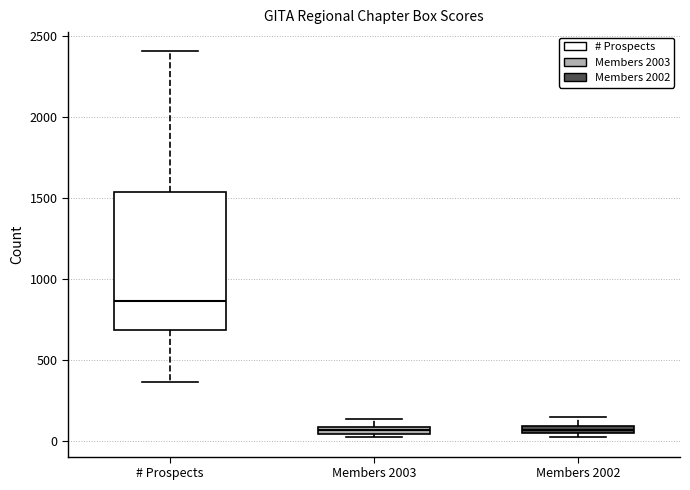

Comparing the boxes themselves (not the whiskers), which one is the tallest?

# Prospects